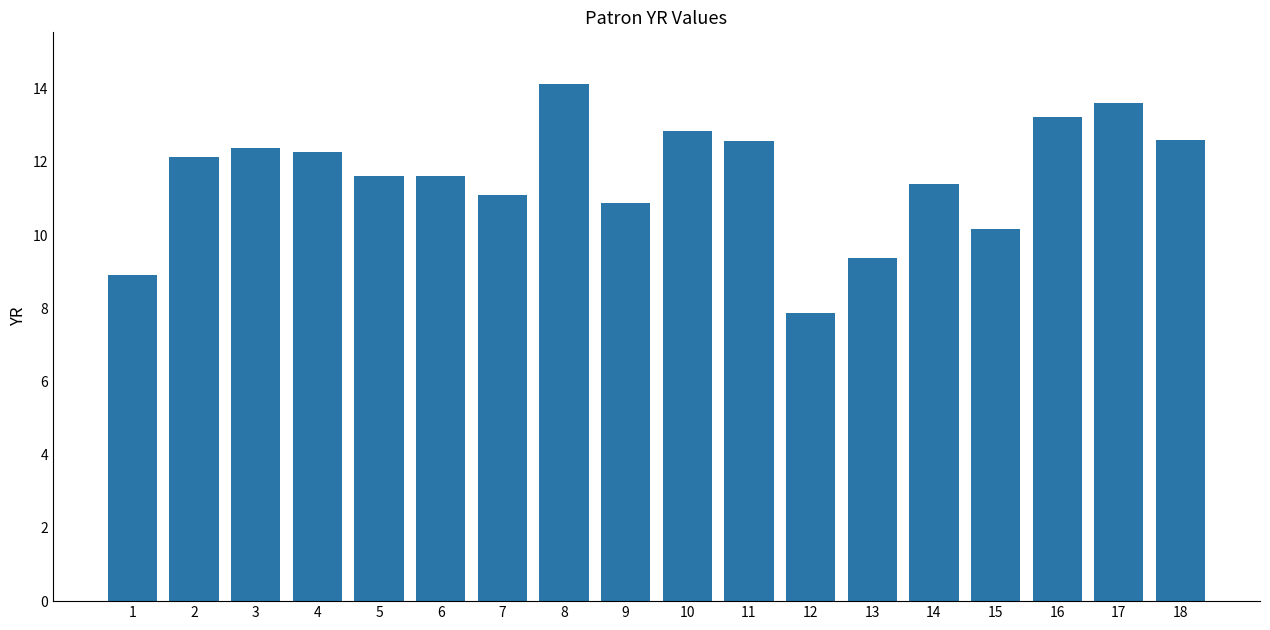

Reading right to left, list all the values displayed in this chart.

12.6	13.6	13.2	10.2	11.4	9.4	7.9	12.6	12.8	10.9	14.1	11.1	11.6	11.6	12.3	12.4	12.1	8.9